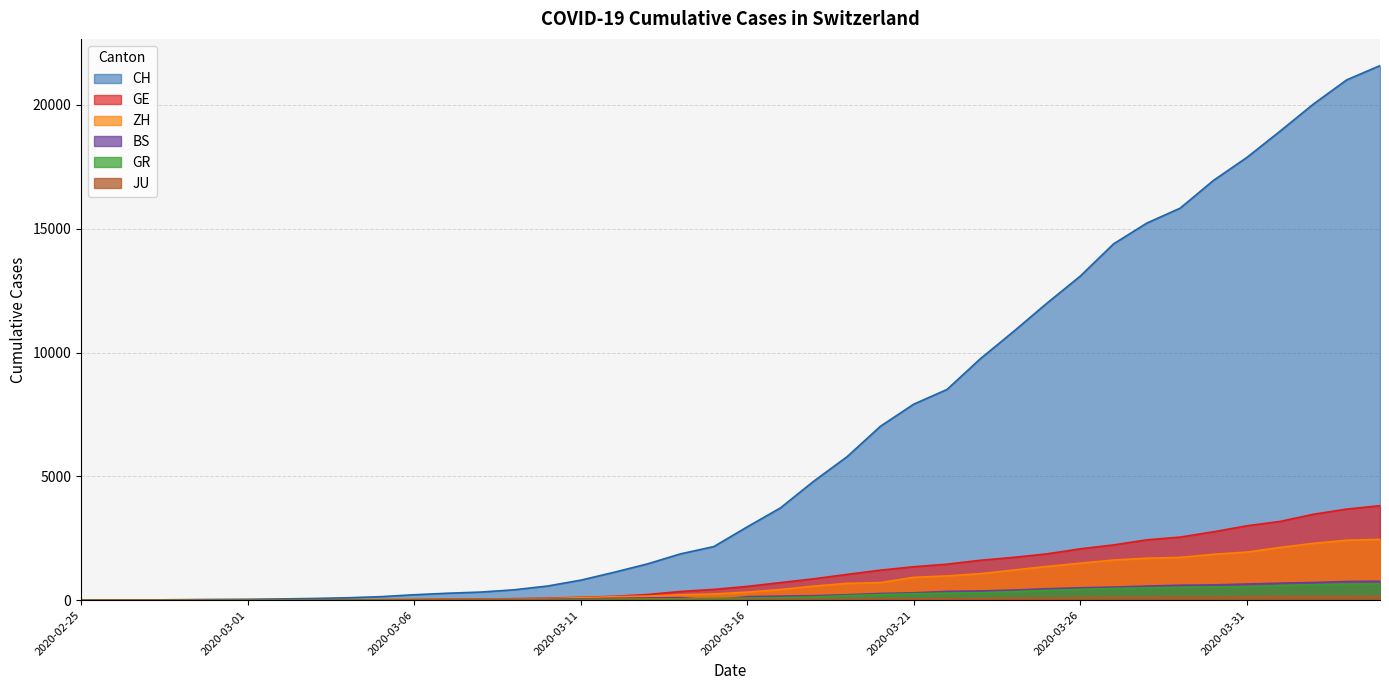

Reading left to right, list all the values displayed in this chart.

CH: 2020-02-25=0	2020-02-26=4	2020-02-27=8	2020-02-28=20	2020-02-29=30	2020-03-01=36	2020-03-02=50	2020-03-03=69	2020-03-04=97	2020-03-05=142	2020-03-06=219	2020-03-07=280	2020-03-08=327	2020-03-09=419	2020-03-10=570	2020-03-11=807	2020-03-12=1125	2020-03-13=1463	2020-03-14=1870	2020-03-15=2165	2020-03-16=2959	2020-03-17=3727	2020-03-18=4807	2020-03-19=5794	2020-03-20=7022	2020-03-21=7915	2020-03-22=8509	2020-03-23=9749	2020-03-24=10853	2020-03-25=11994	2020-03-26=13085	2020-03-27=14388	2020-03-28=15229	2020-03-29=15831	2020-03-30=16951	2020-03-31=17876	2020-04-01=18940	2020-04-02=20034	2020-04-03=21011	2020-04-04=21587
GE: 2020-02-25=0	2020-02-26=1	2020-02-27=1	2020-02-28=5	2020-02-29=9	2020-03-01=10	2020-03-02=11	2020-03-03=14	2020-03-04=16	2020-03-05=20	2020-03-06=30	2020-03-07=43	2020-03-08=45	2020-03-09=60	2020-03-10=80	2020-03-11=114	2020-03-12=155	2020-03-13=227	2020-03-14=351	2020-03-15=435	2020-03-16=556	2020-03-17=710	2020-03-18=863	2020-03-19=1041	2020-03-20=1212	2020-03-21=1350	2020-03-22=1453	2020-03-23=1611	2020-03-24=1729	2020-03-25=1870	2020-03-26=2073	2020-03-27=2231	2020-03-28=2436	2020-03-29=2547	2020-03-30=2761	2020-03-31=3003	2020-04-01=3180	2020-04-02=3469	2020-04-03=3678	2020-04-04=3816
ZH: 2020-02-25=0	2020-02-26=0	2020-02-27=2	2020-02-28=2	2020-02-29=6	2020-03-01=7	2020-03-02=10	2020-03-03=13	2020-03-04=15	2020-03-05=23	2020-03-06=29	2020-03-07=34	2020-03-08=40	2020-03-09=49	2020-03-10=62	2020-03-11=101	2020-03-12=140	2020-03-13=163	2020-03-14=218	2020-03-15=250	2020-03-16=326	2020-03-17=429	2020-03-18=568	2020-03-19=679	2020-03-20=711	2020-03-21=922	2020-03-22=981	2020-03-23=1070	2020-03-24=1216	2020-03-25=1362	2020-03-26=1494	2020-03-27=1621	2020-03-28=1695	2020-03-29=1727	2020-03-30=1853	2020-03-31=1941	2020-04-01=2130	2020-04-02=2294	2020-04-03=2422	2020-04-04=2455
GR: 2020-02-25=0	2020-02-26=2	2020-02-27=2	2020-02-28=6	2020-02-29=6	2020-03-01=6	2020-03-02=9	2020-03-03=9	2020-03-04=12	2020-03-05=14	2020-03-06=16	2020-03-07=17	2020-03-08=18	2020-03-09=18	2020-03-10=22	2020-03-11=31	2020-03-12=43	2020-03-13=53	2020-03-14=56	2020-03-15=71	2020-03-16=84	2020-03-17=101	2020-03-18=128	2020-03-19=182	2020-03-20=226	2020-03-21=258	2020-03-22=284	2020-03-23=300	2020-03-24=343	2020-03-25=393	2020-03-26=433	2020-03-27=474	2020-03-28=495	2020-03-29=519	2020-03-30=535	2020-03-31=547	2020-04-01=592	2020-04-02=622	2020-04-03=649	2020-04-04=657
BS: 2020-02-25=0	2020-02-26=0	2020-02-27=1	2020-02-28=1	2020-02-29=1	2020-03-01=1	2020-03-02=1	2020-03-03=3	2020-03-04=3	2020-03-05=8	2020-03-06=15	2020-03-07=21	2020-03-08=24	2020-03-09=28	2020-03-10=33	2020-03-11=49	2020-03-12=73	2020-03-13=92	2020-03-14=100	2020-03-15=0	2020-03-16=143	2020-03-17=164	2020-03-18=181	2020-03-19=220	2020-03-20=270	2020-03-21=297	2020-03-22=356	2020-03-23=374	2020-03-24=410	2020-03-25=462	2020-03-26=501	2020-03-27=530	2020-03-28=569	2020-03-29=605	2020-03-30=617	2020-03-31=653	2020-04-01=687	2020-04-02=714	2020-04-03=754	2020-04-04=767
JU: 2020-02-25=0	2020-02-26=0	2020-02-27=1	2020-02-28=1	2020-02-29=1	2020-03-01=1	2020-03-02=1	2020-03-03=2	2020-03-04=2	2020-03-05=4	2020-03-06=4	2020-03-07=5	2020-03-08=5	2020-03-09=7	2020-03-10=7	2020-03-11=7	2020-03-12=12	2020-03-13=17	2020-03-14=18	2020-03-15=19	2020-03-16=25	2020-03-17=29	2020-03-18=32	2020-03-19=36	2020-03-20=44	2020-03-21=54	2020-03-22=61	2020-03-23=69	2020-03-24=82	2020-03-25=92	2020-03-26=100	2020-03-27=114	2020-03-28=119	2020-03-29=127	2020-03-30=128	2020-03-31=140	2020-04-01=145	2020-04-02=149	2020-04-03=149	2020-04-04=154